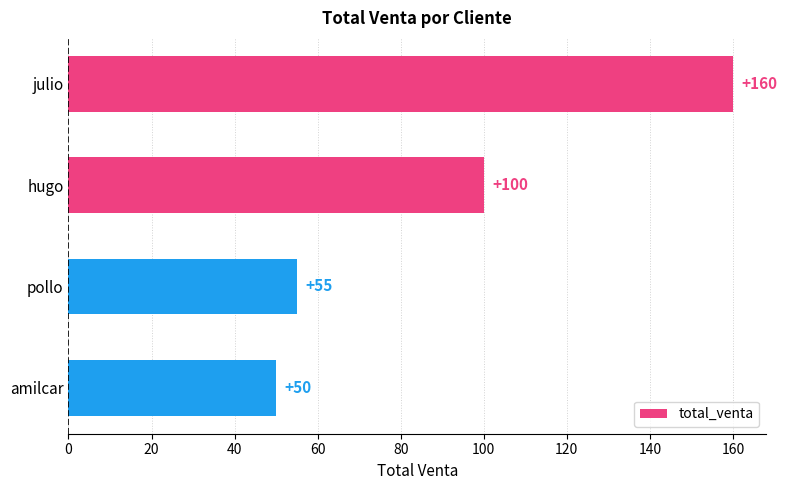

How many data points does each series have?

4